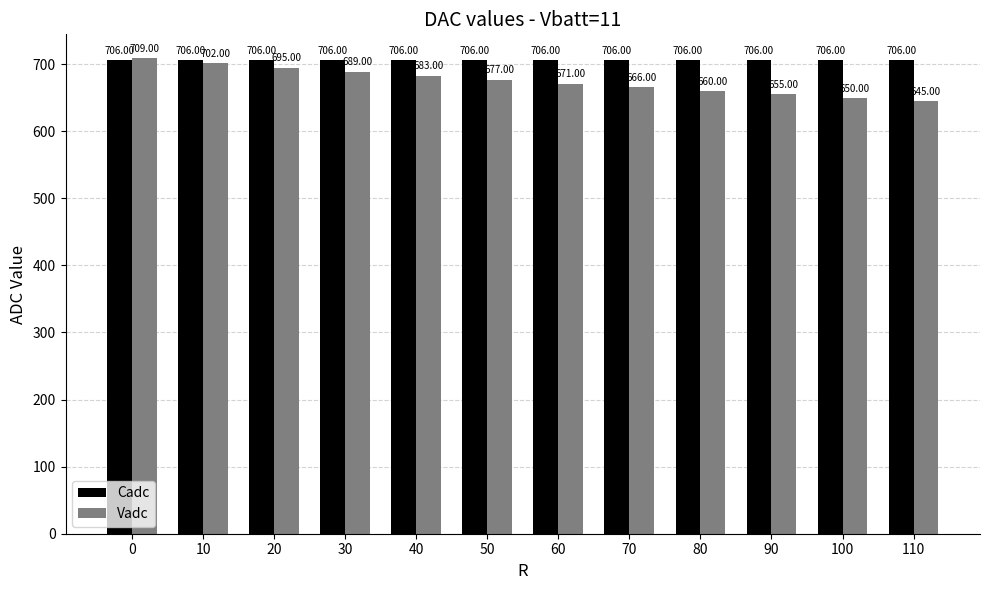

Which series has the largest range (max minus min)?

Vadc